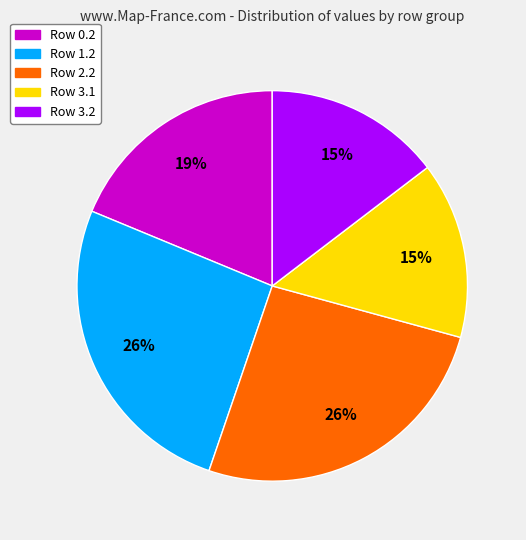

Does any single category account for the majority?

No